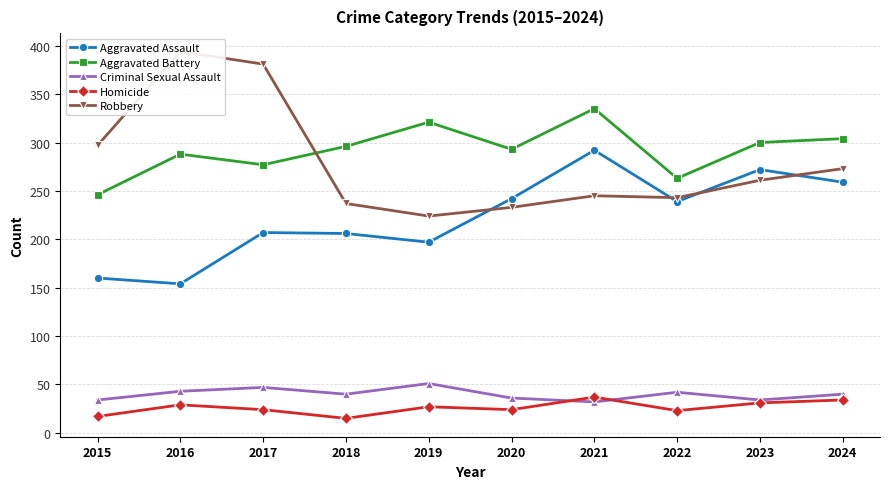

Rank the series by their maximum value, from highest to lowest.

Robbery, Aggravated Battery, Aggravated Assault, Criminal Sexual Assault, Homicide